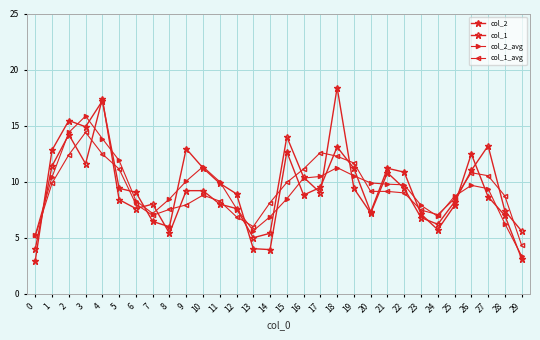

Which series has the largest total across all categories?

col_2